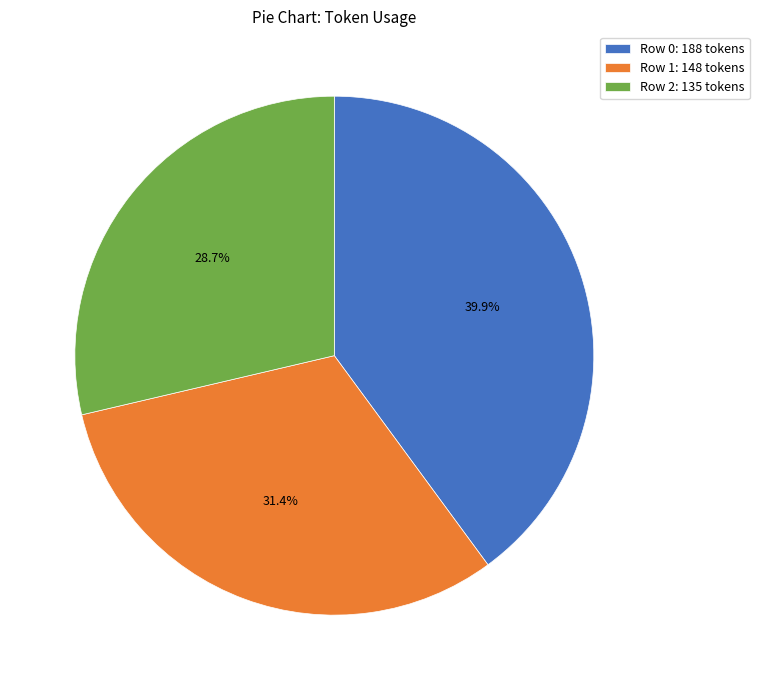

Rank the categories by value from lowest to highest.

Row 2: 135 tokens, Row 1: 148 tokens, Row 0: 188 tokens